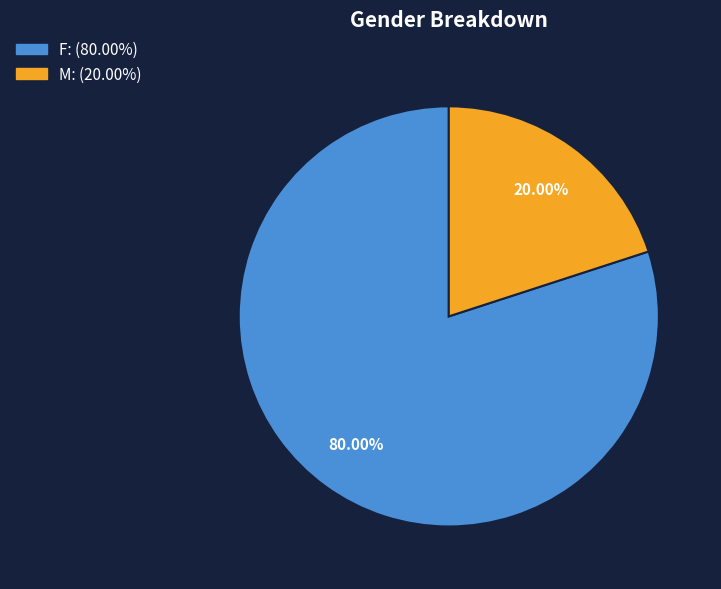

How many segments does this pie chart have?

2